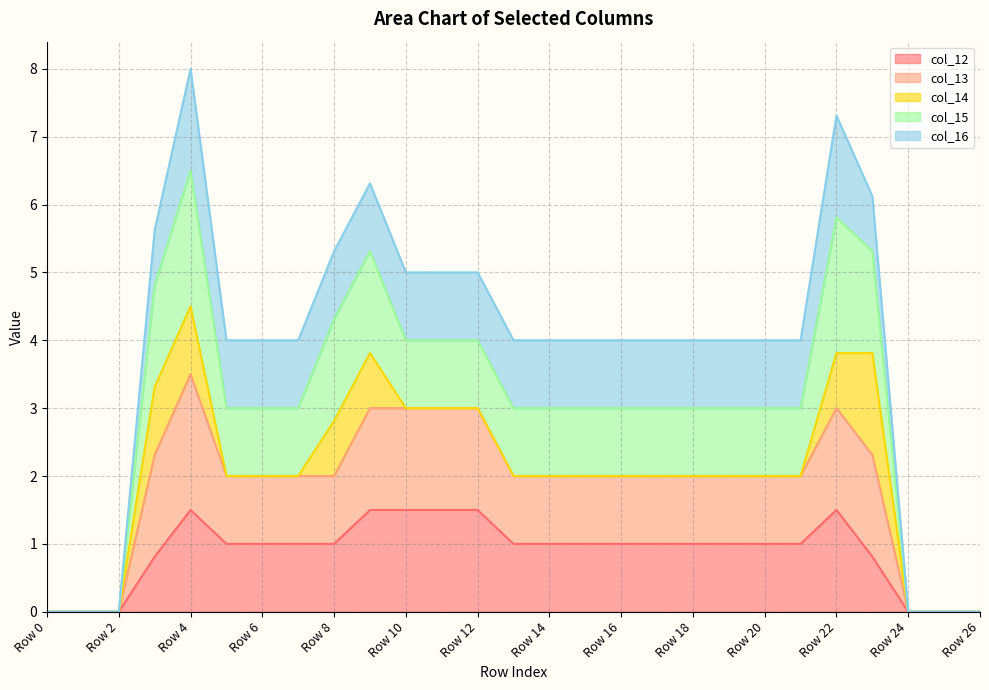

What is the maximum value for col_12?

1.5